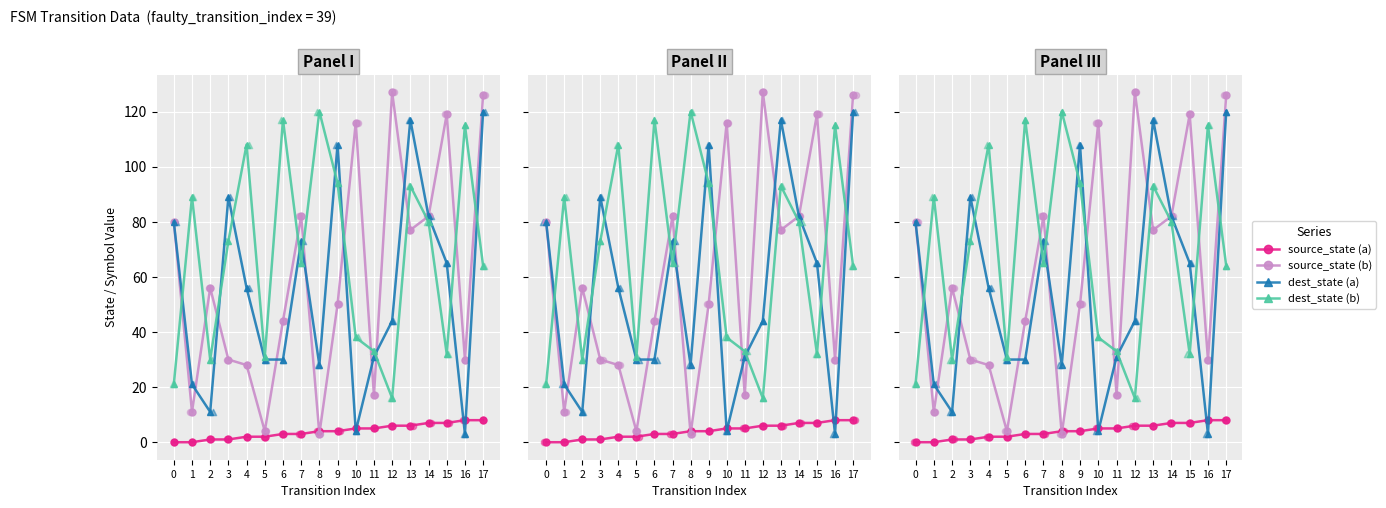

What are all the series names shown in the legend?

source_state (a), source_state (b), dest_state (a), dest_state (b)